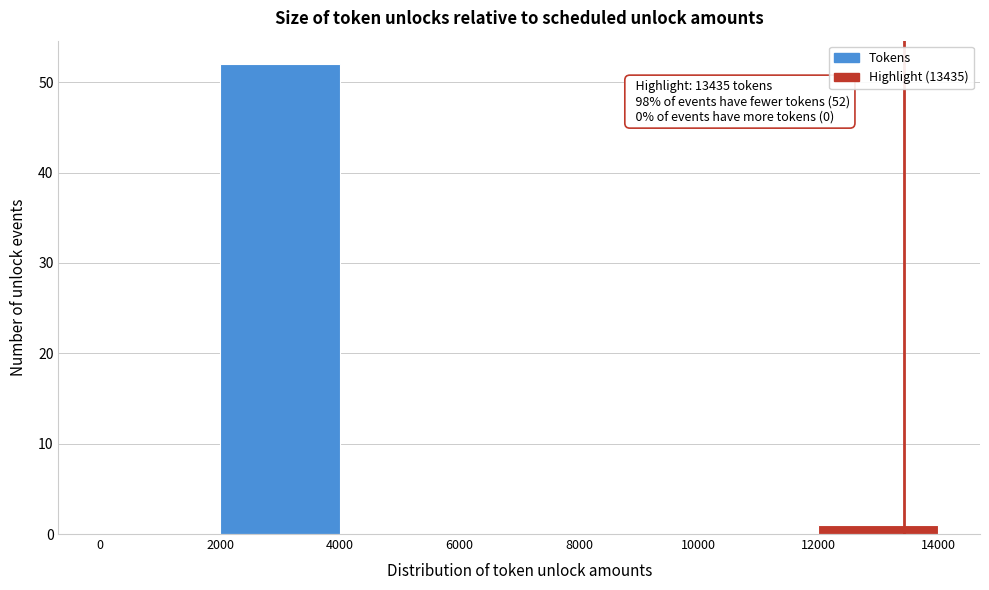

Which range on the x-axis has the tallest bar?

2000 to 4000